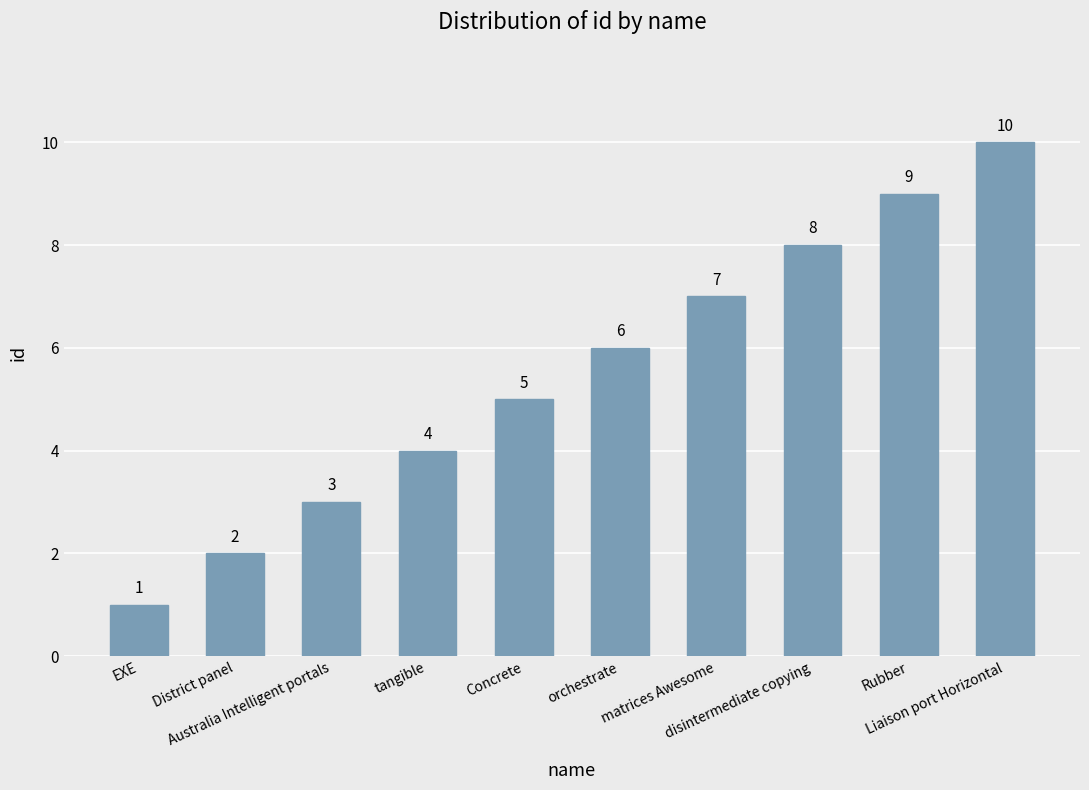

What position from the left is matrices Awesome?

7